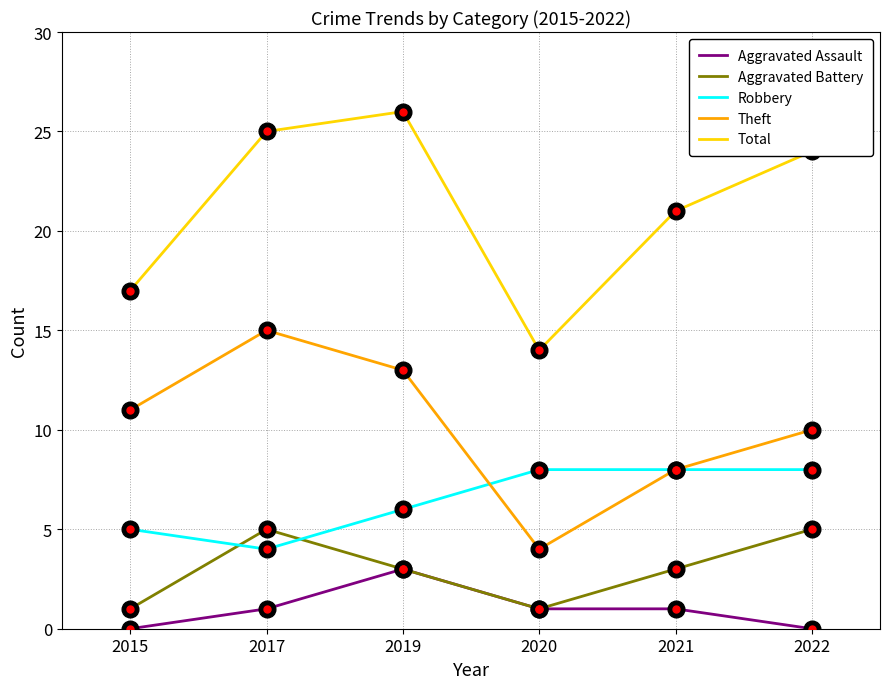

True or false: Robbery and Aggravated Assault intersect in this chart.

False